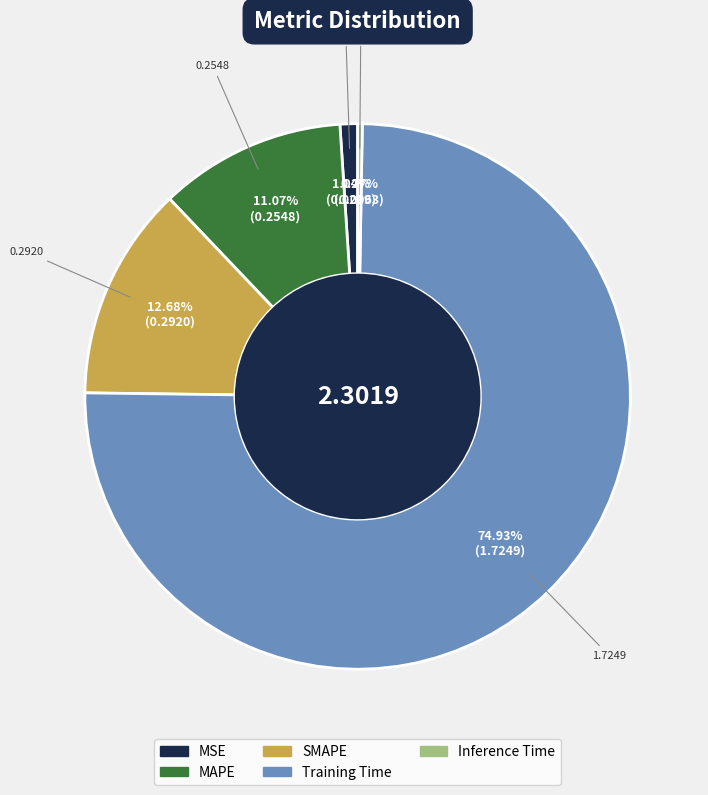

The MAPE slice represents 11% of the pie. True or false?

True